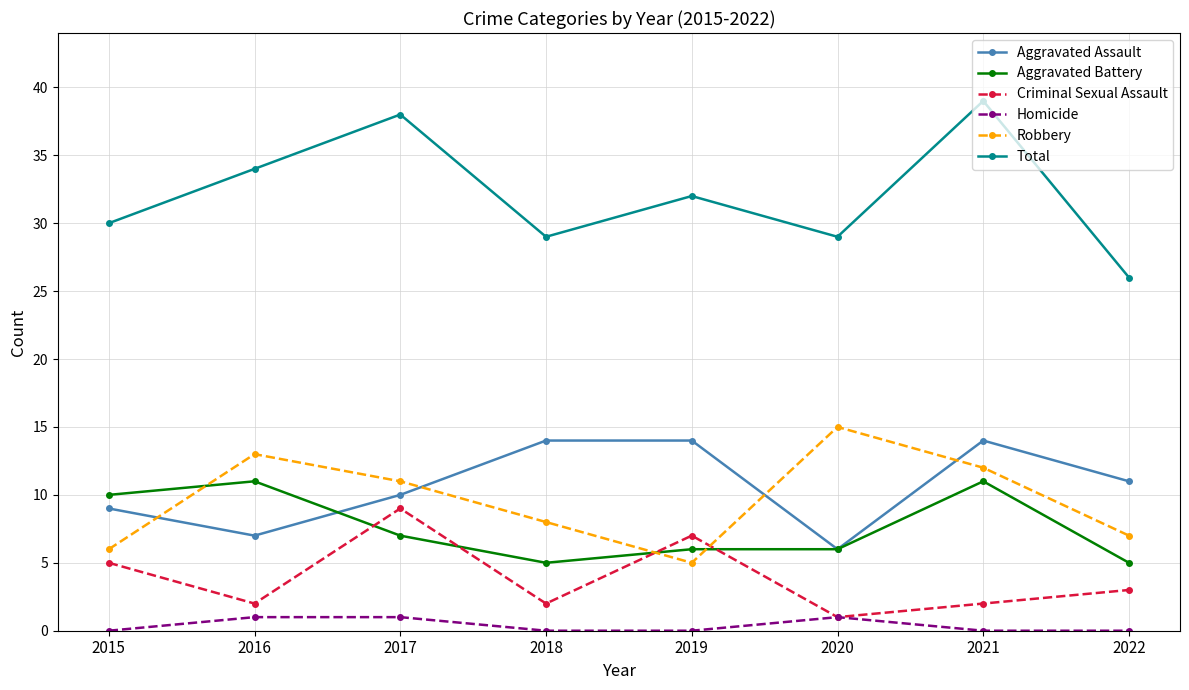

Does the chart display data point markers on the line(s)?

Yes